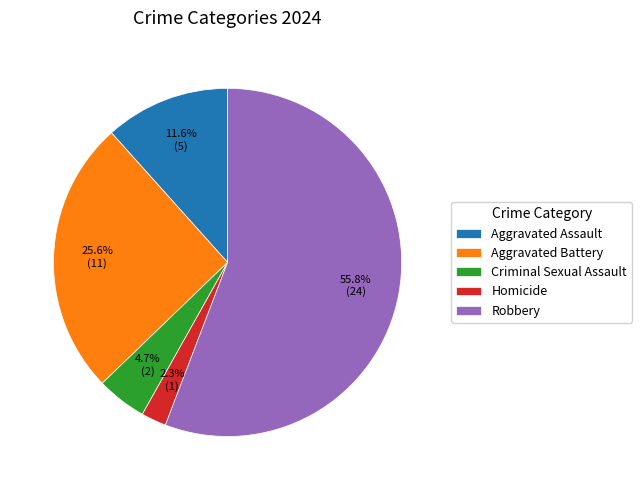

To the nearest percent, what is the combined percentage of Homicide and Criminal Sexual Assault?

7%